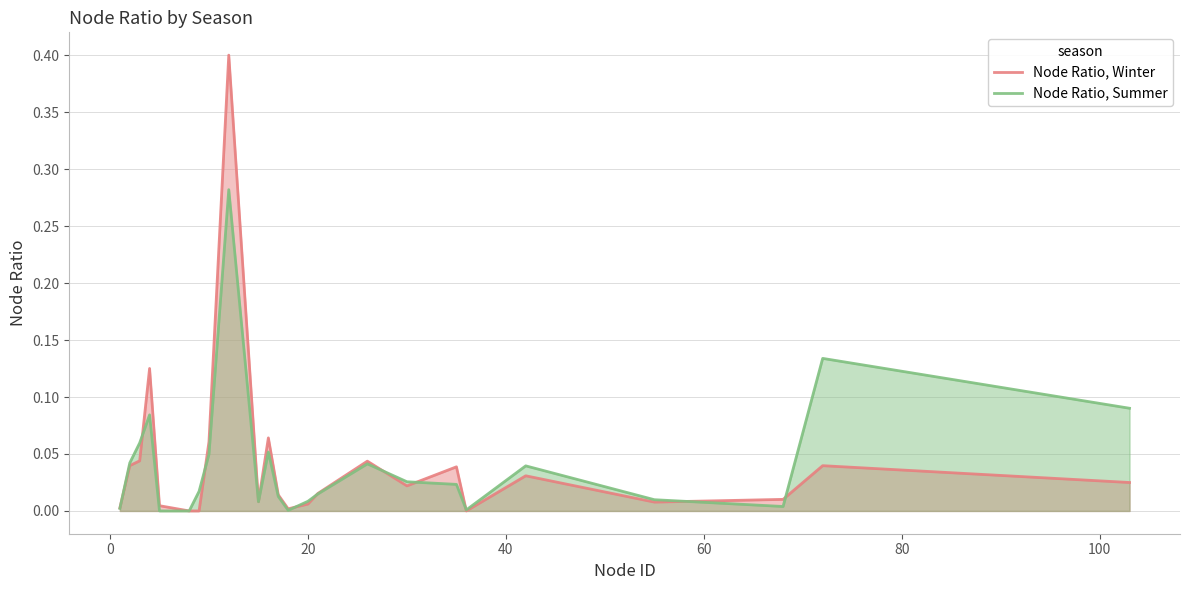

How many lines are shown in the chart?

2